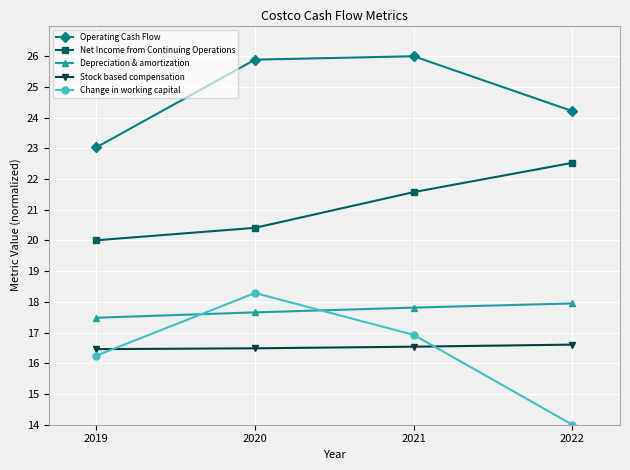

At how many categories does at least one series exceed 24?

3